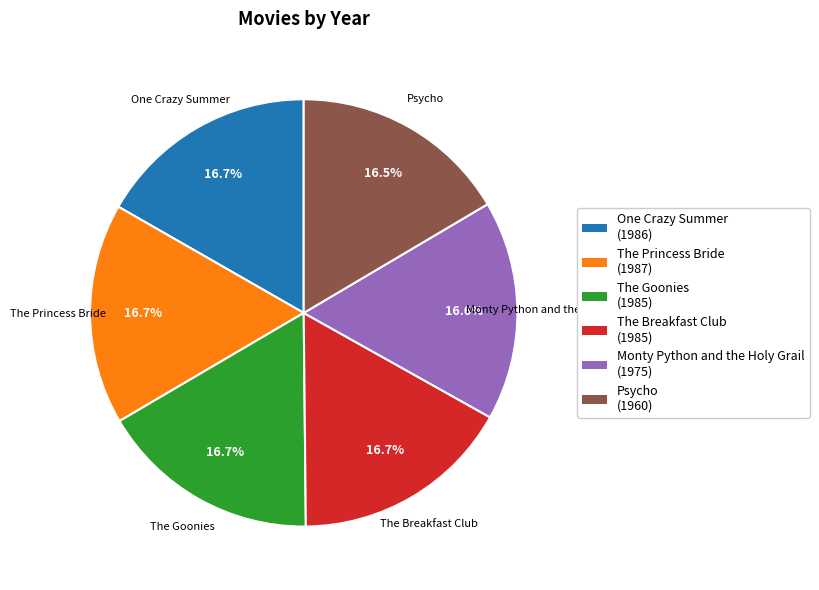

Does The Breakfast Club account for over 50% of the chart?

No